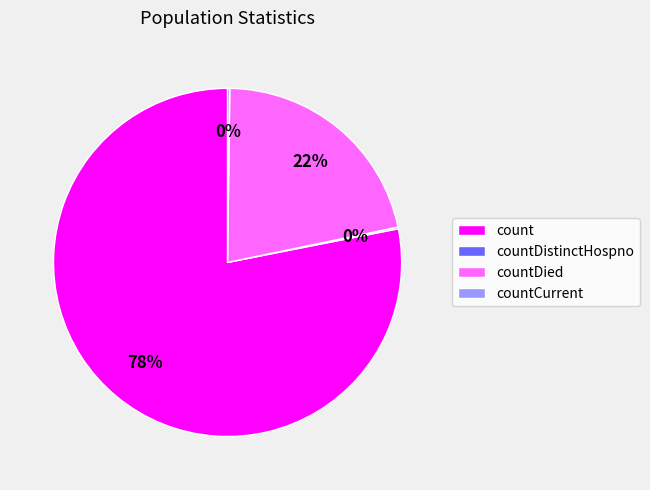

Is it true that count is 68% of the pie?

False